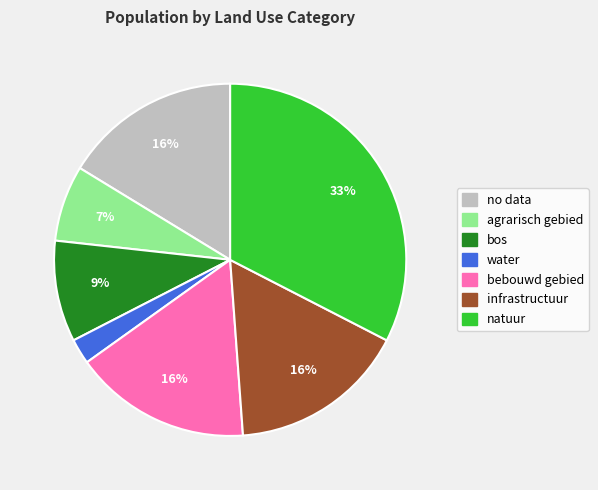

Do no data and bos together represent more than half of the pie?

No